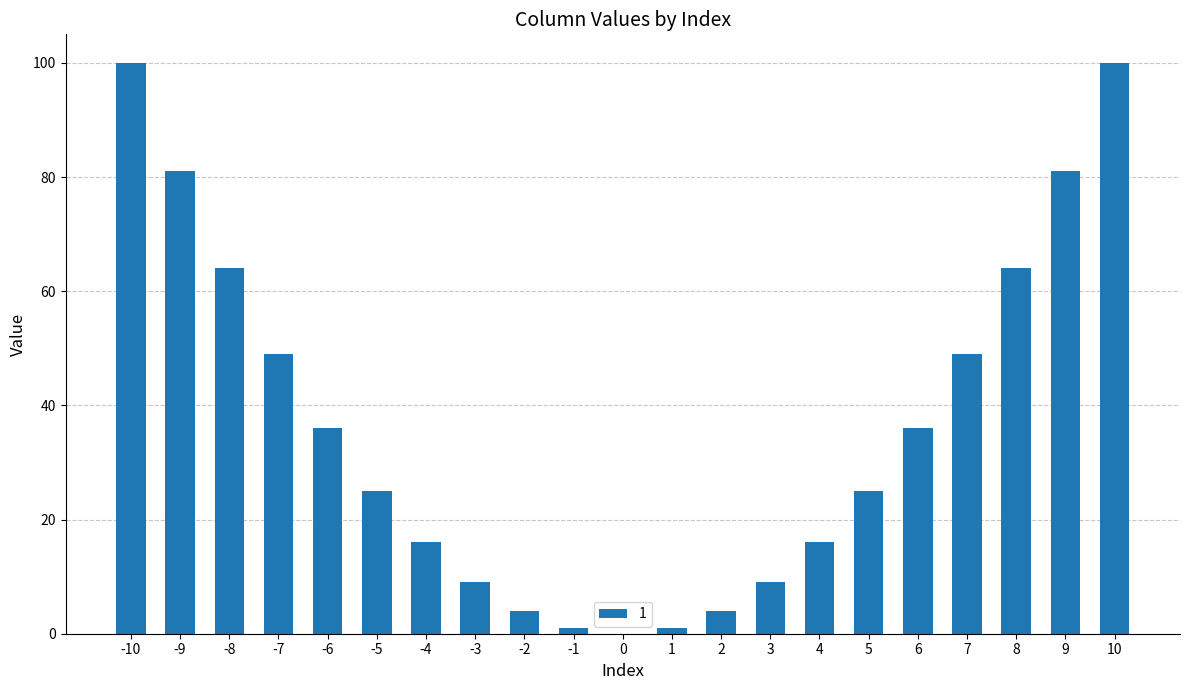

Is it true that the value at 2 is 4?

True